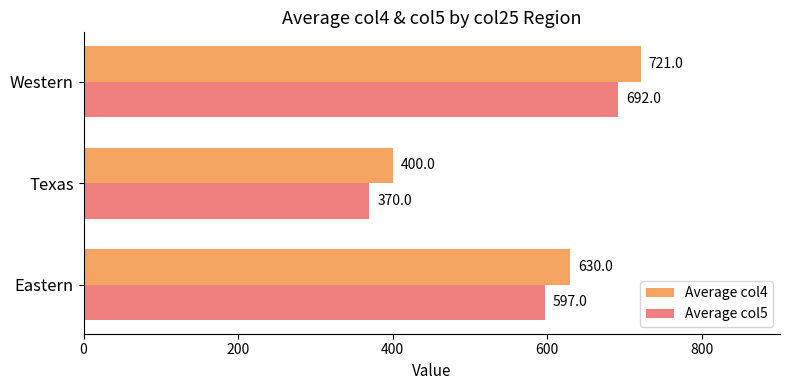

Rank the series at Western from highest to lowest value.

Average col4, Average col5